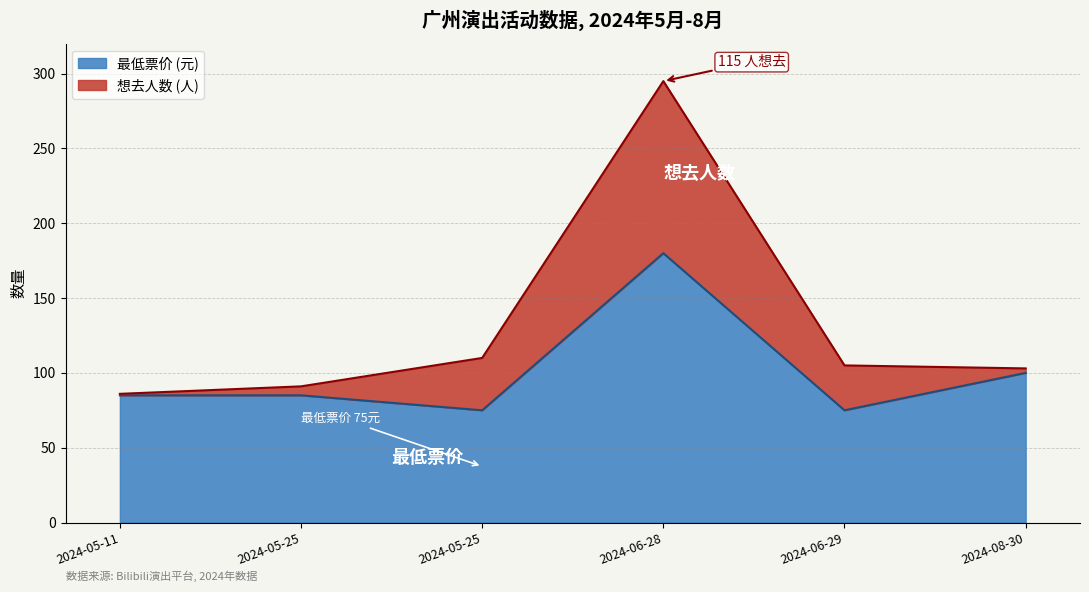

What is the maximum value shown in the chart?

180